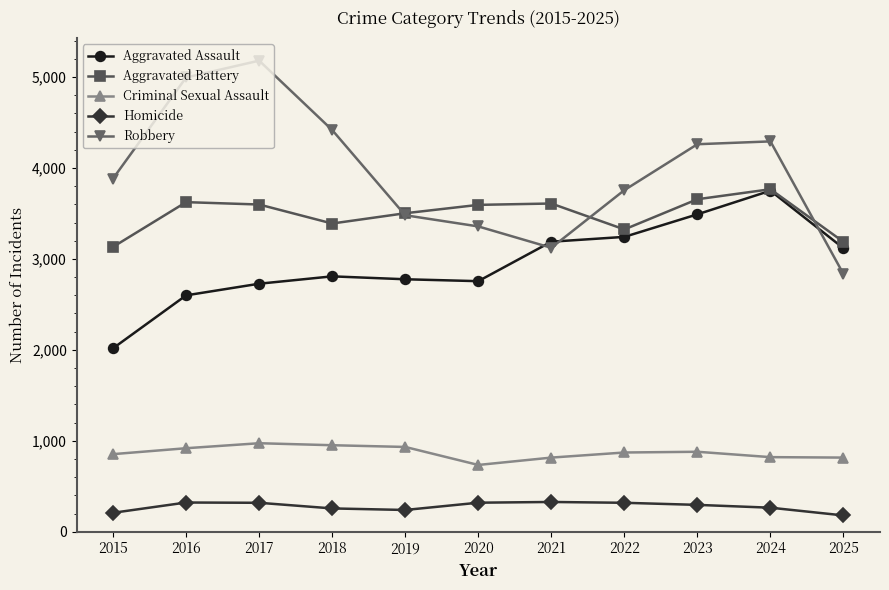

What are all the series names shown in the legend?

Aggravated Assault, Aggravated Battery, Criminal Sexual Assault, Homicide, Robbery